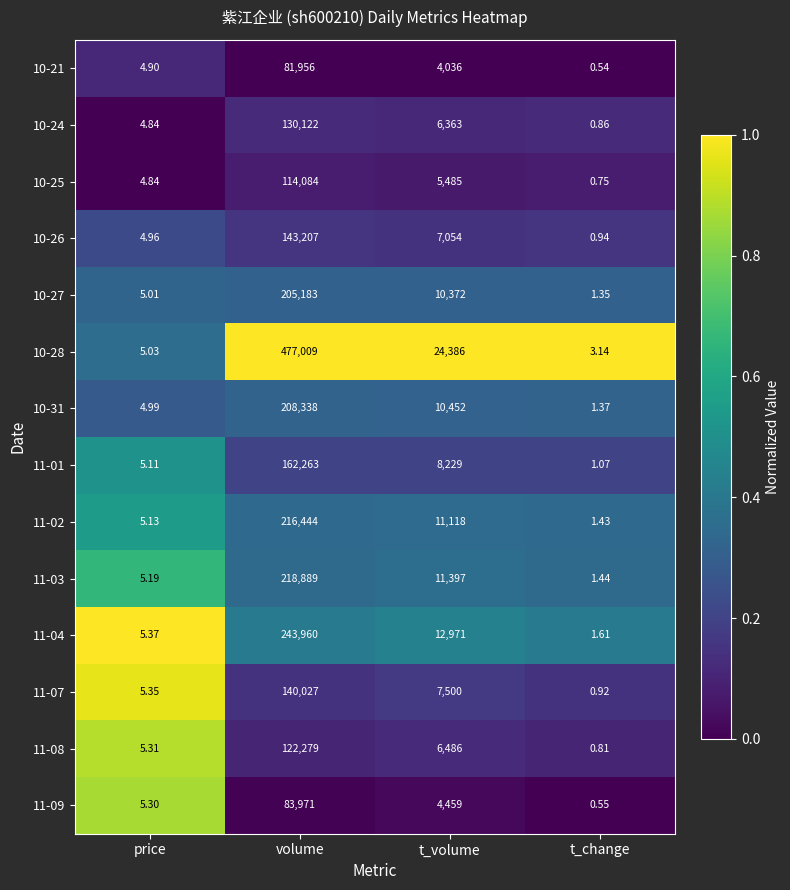

At which label is 11-08 closest to 61139?

t_volume